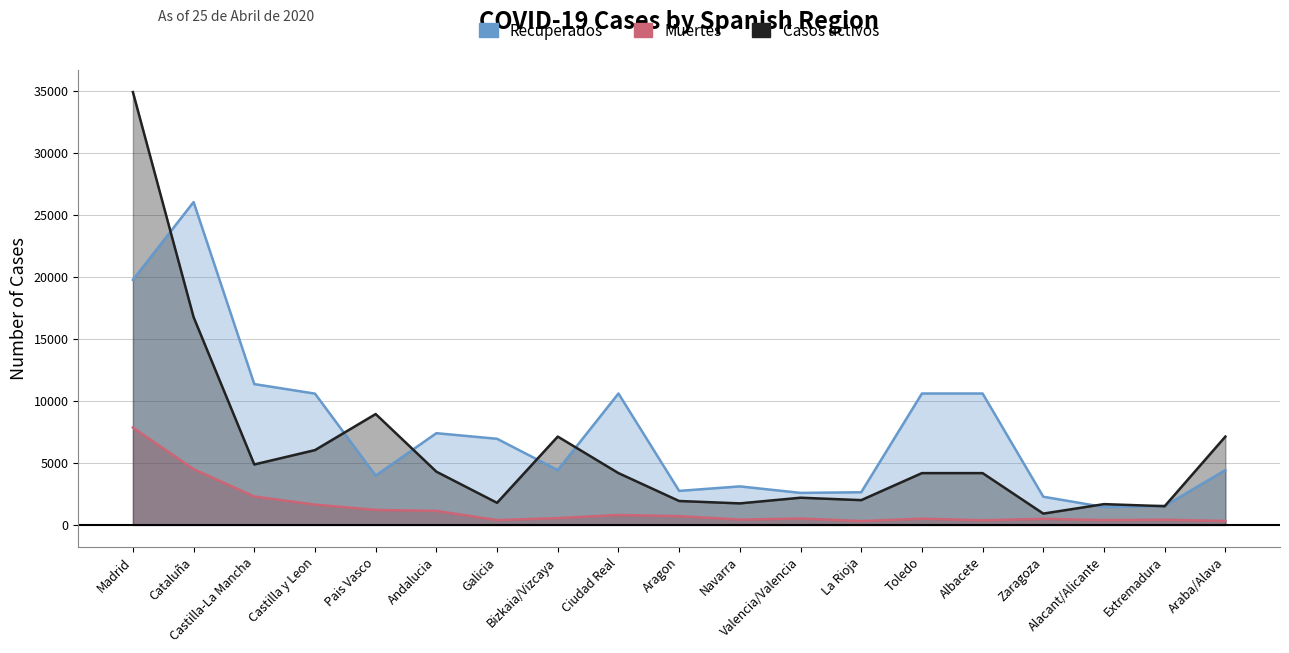

What is the difference between the maximum and second lowest values in the Casos activos series?

33392